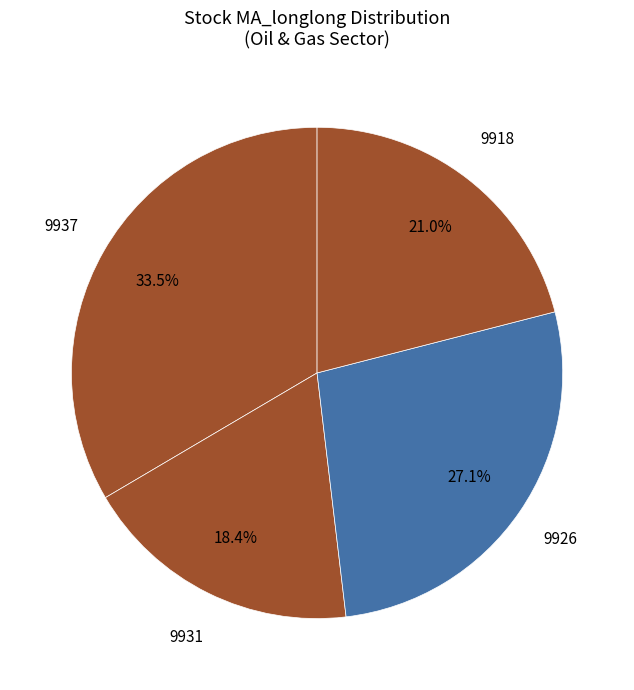

What is the largest slice in the pie chart?

9937